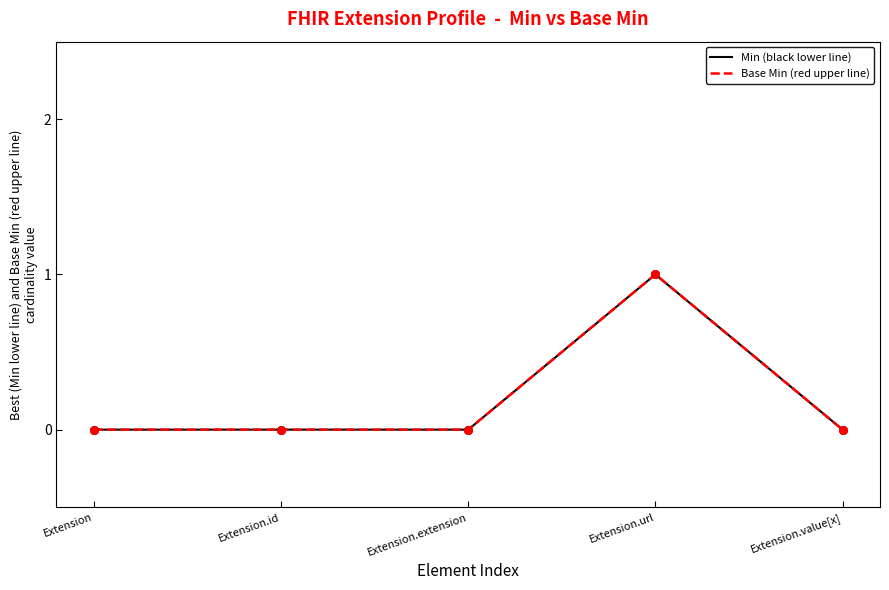

Is this an area chart (filled region under the line)?

No